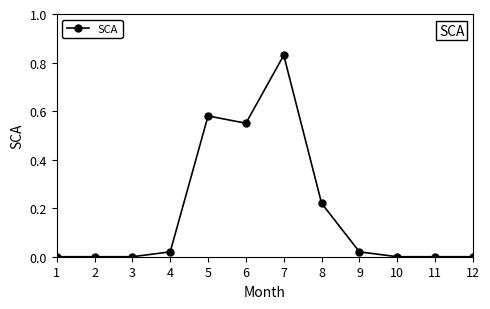

What is the sum of all values?

2.2